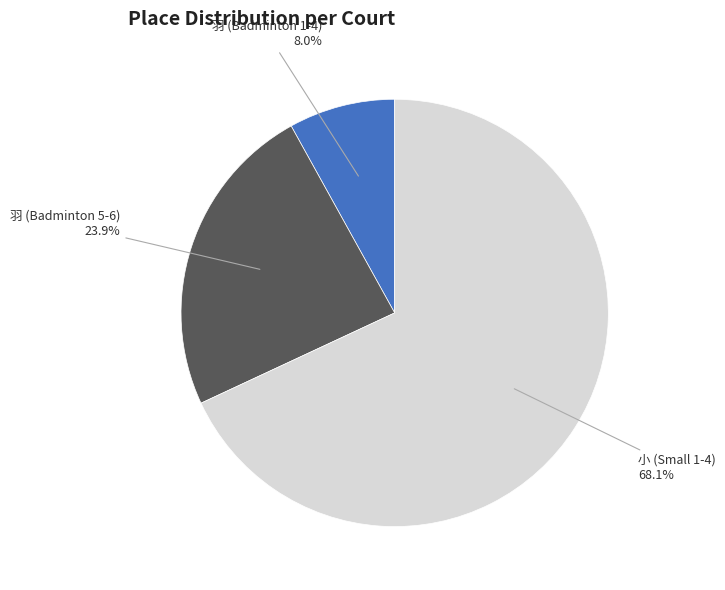

Is there any slice that represents more than half of the pie?

Yes